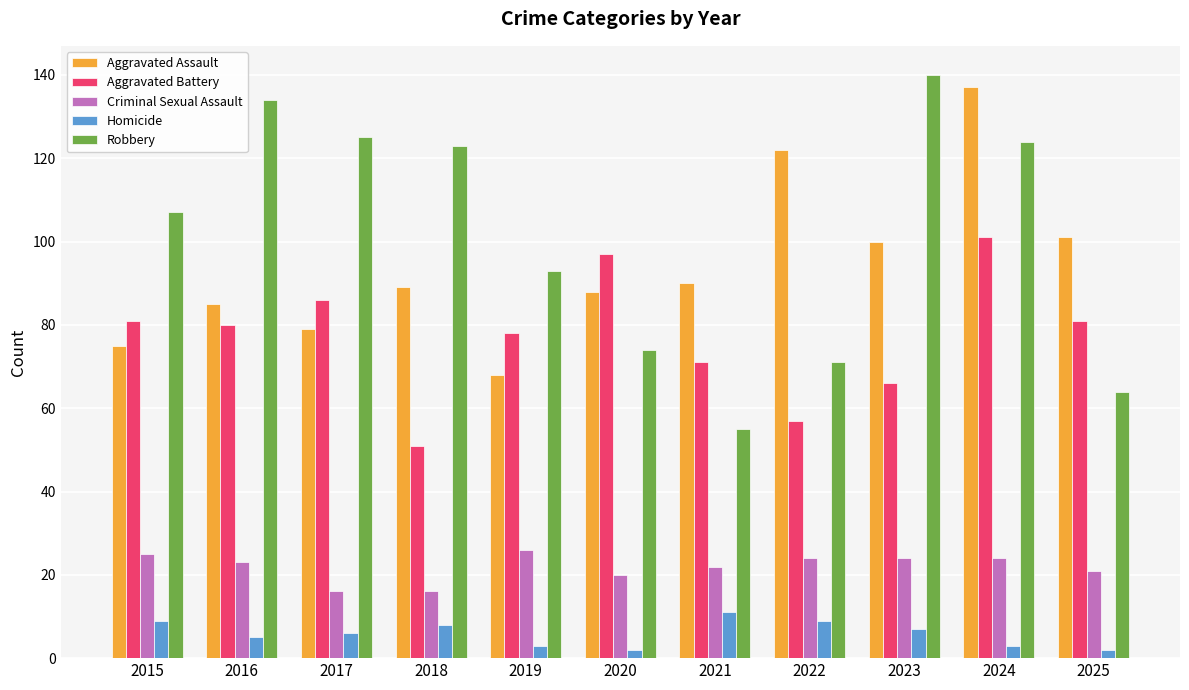

Which label corresponds to the largest value in the chart?

2023